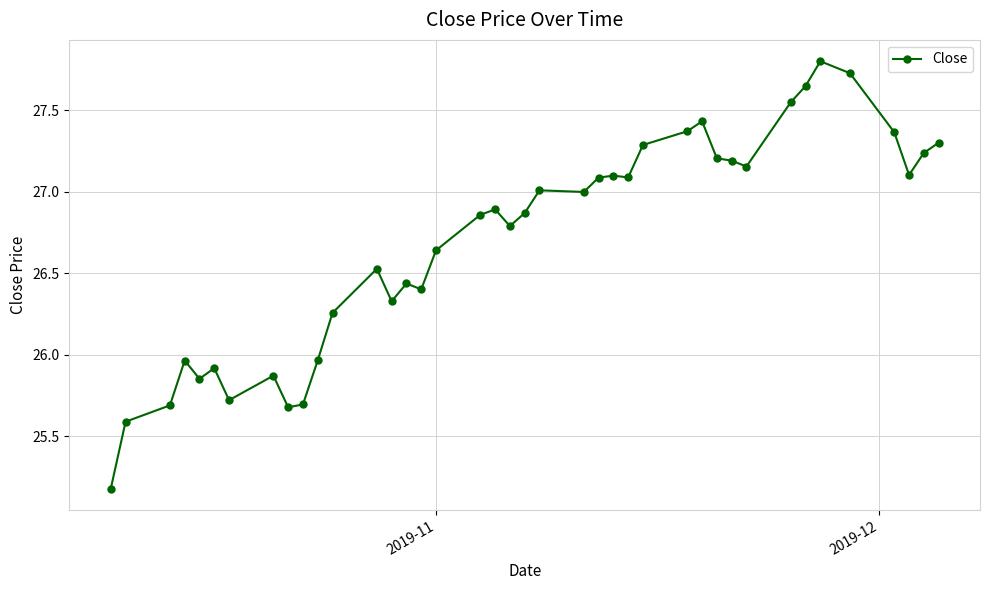

True or false: the data has more than 1 interior local peaks.

True